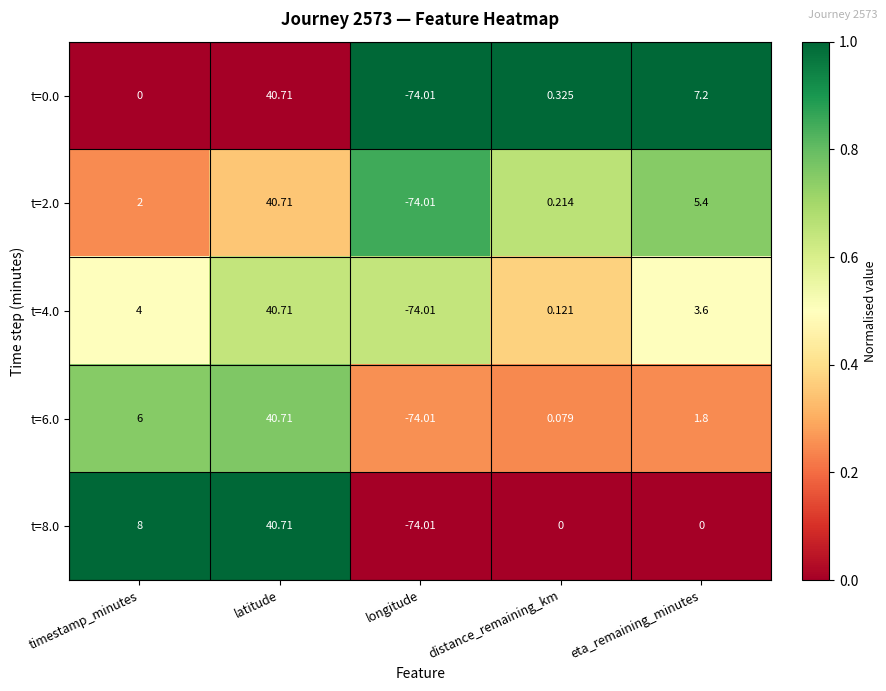

What is the difference between the highest and lowest values at eta_remaining_minutes?

7.2